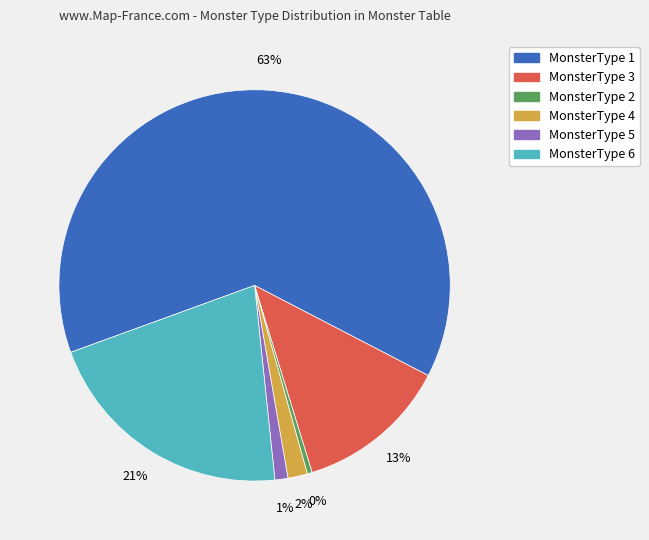

To the nearest percent, what is the average slice percentage?

17%